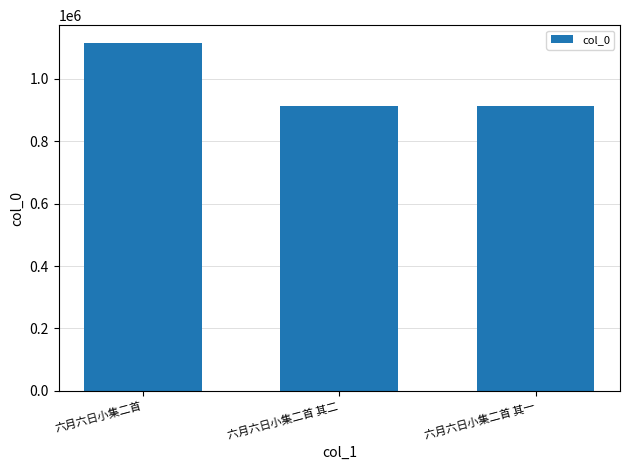

What is the change in value from 六月六日小集二首 to 六月六日小集二首 其二?

-203366